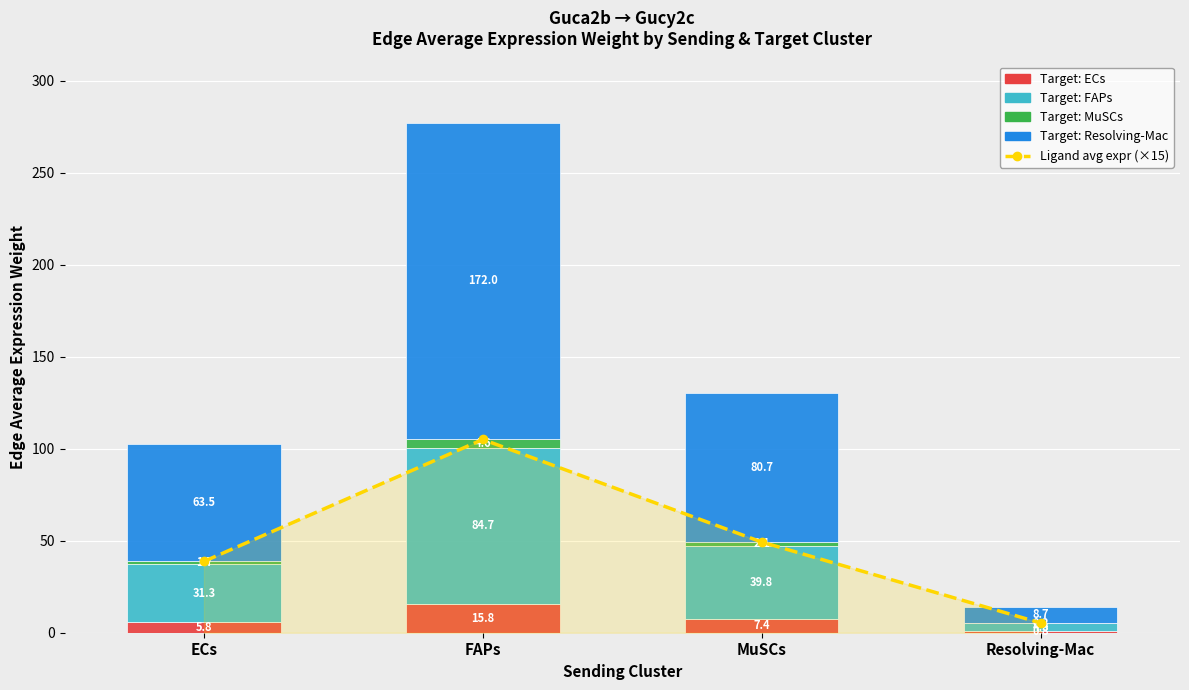

What is the difference between the maximum and minimum values in the MuSCs series?

4.3